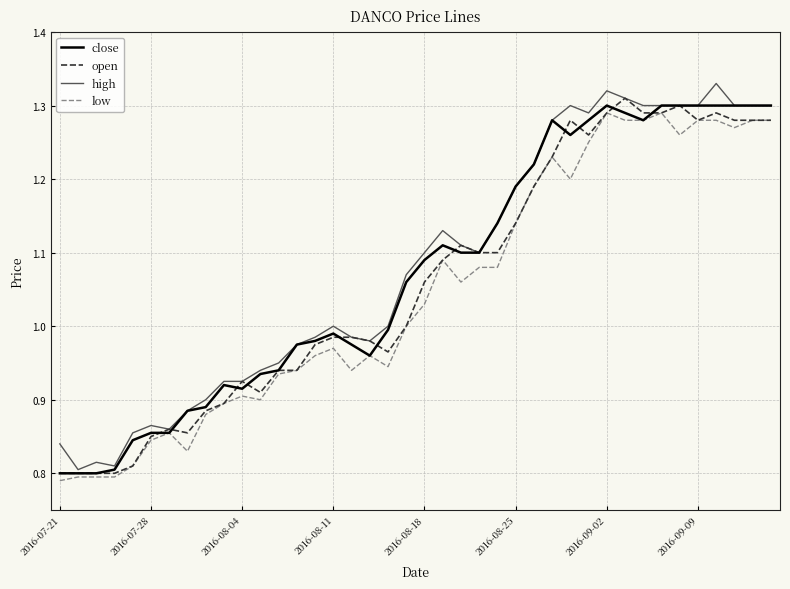

List the series in order of their overall mean, highest first.

high, close, open, low